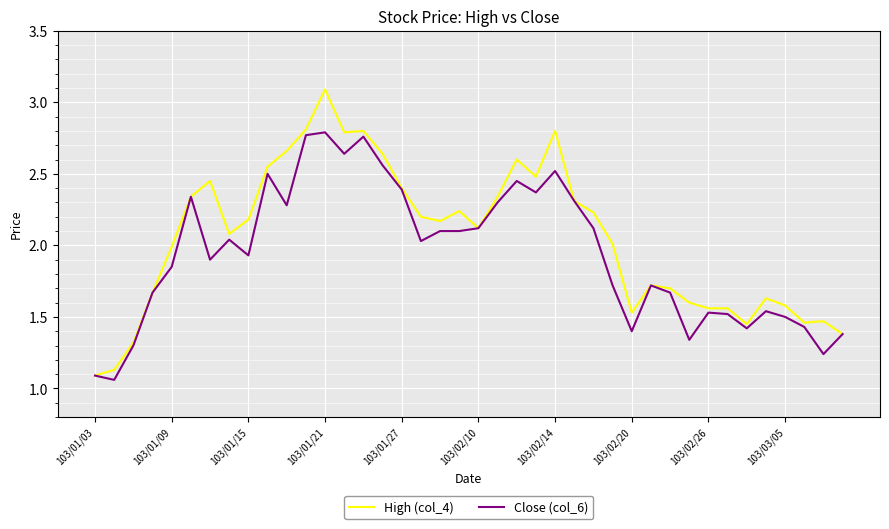

Does the chart have visible grid lines?

Yes